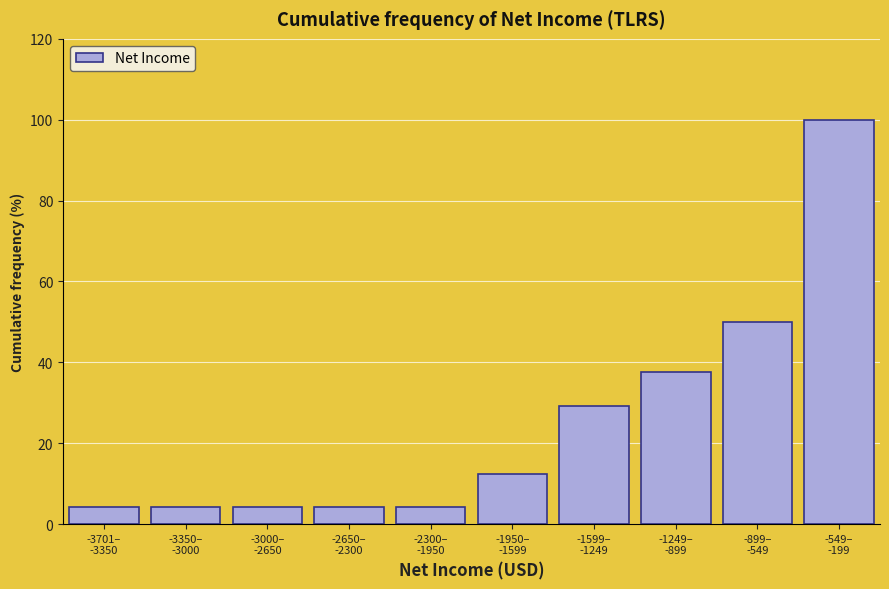

Reading right to left, what are all the values shown in this chart?

100.0	50.0	37.5	29.2	12.5	4.2	4.2	4.2	4.2	4.2